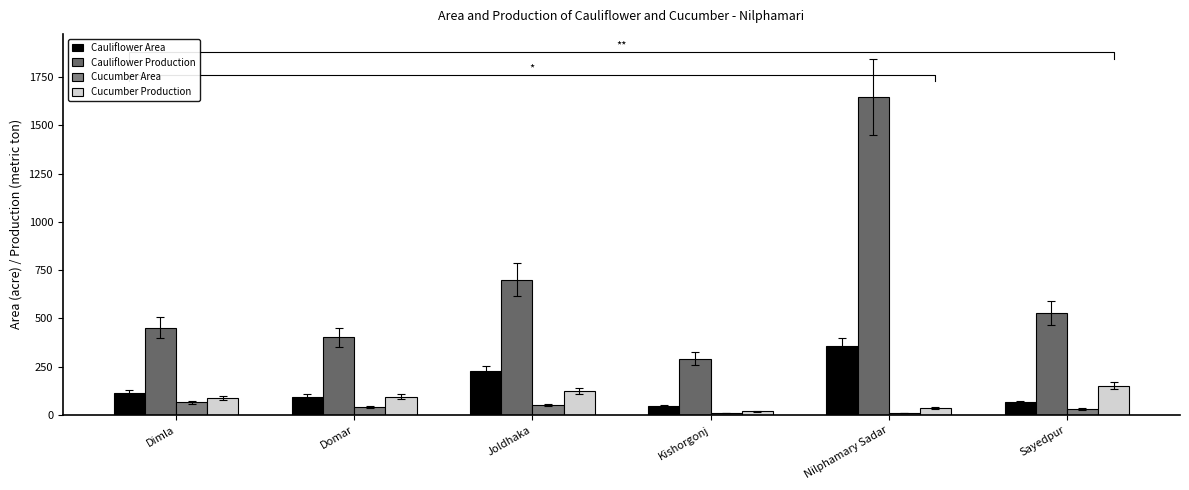

What is the minimum value shown in the chart?

11